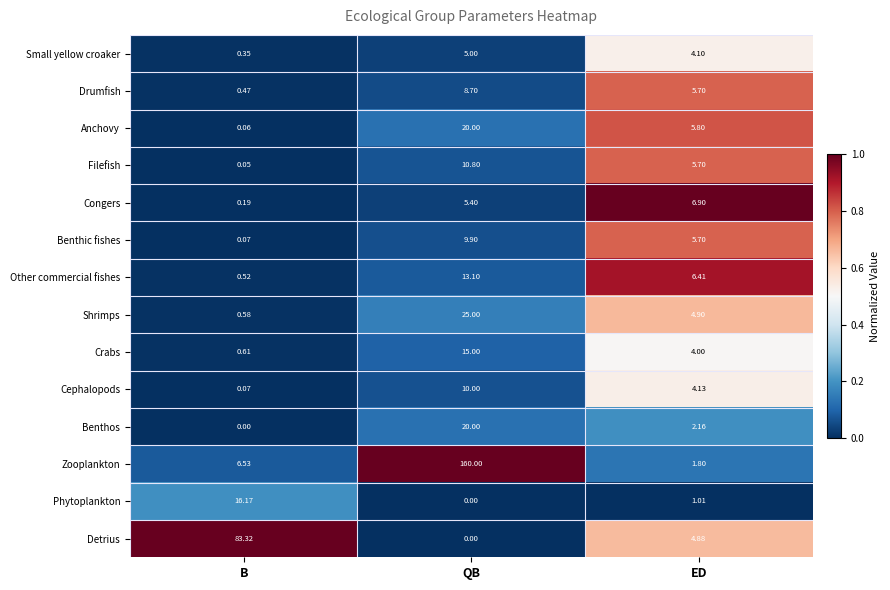

At which label is Benthic fishes closest to 4?

ED